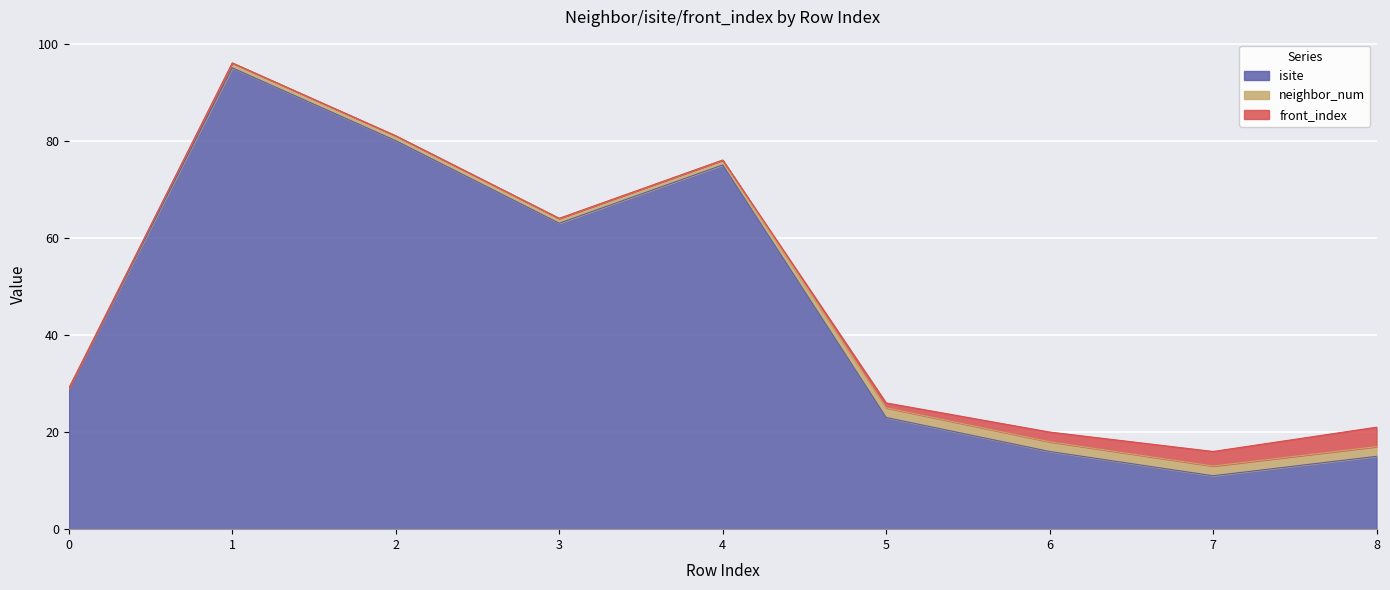

Rank the categories by isite value from lowest to highest.

7, 8, 6, 5, 0, 3, 4, 2, 1